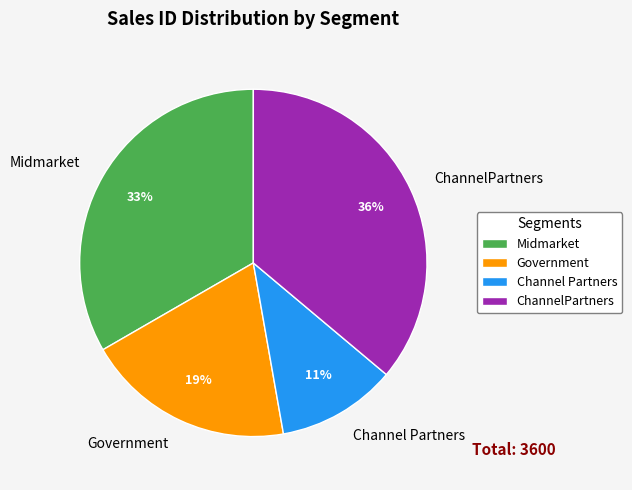

What is the ratio of the value at Channel Partners to the value at Government?

0.6